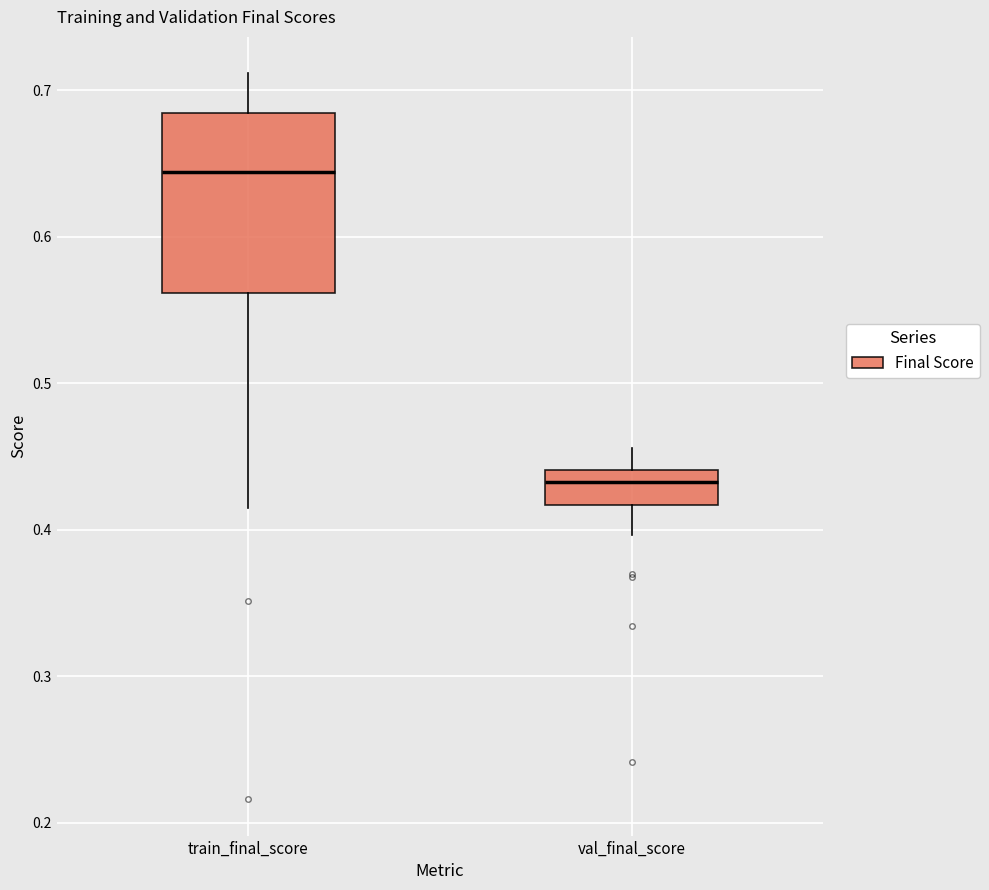

Which box has the highest median line?

train_final_score